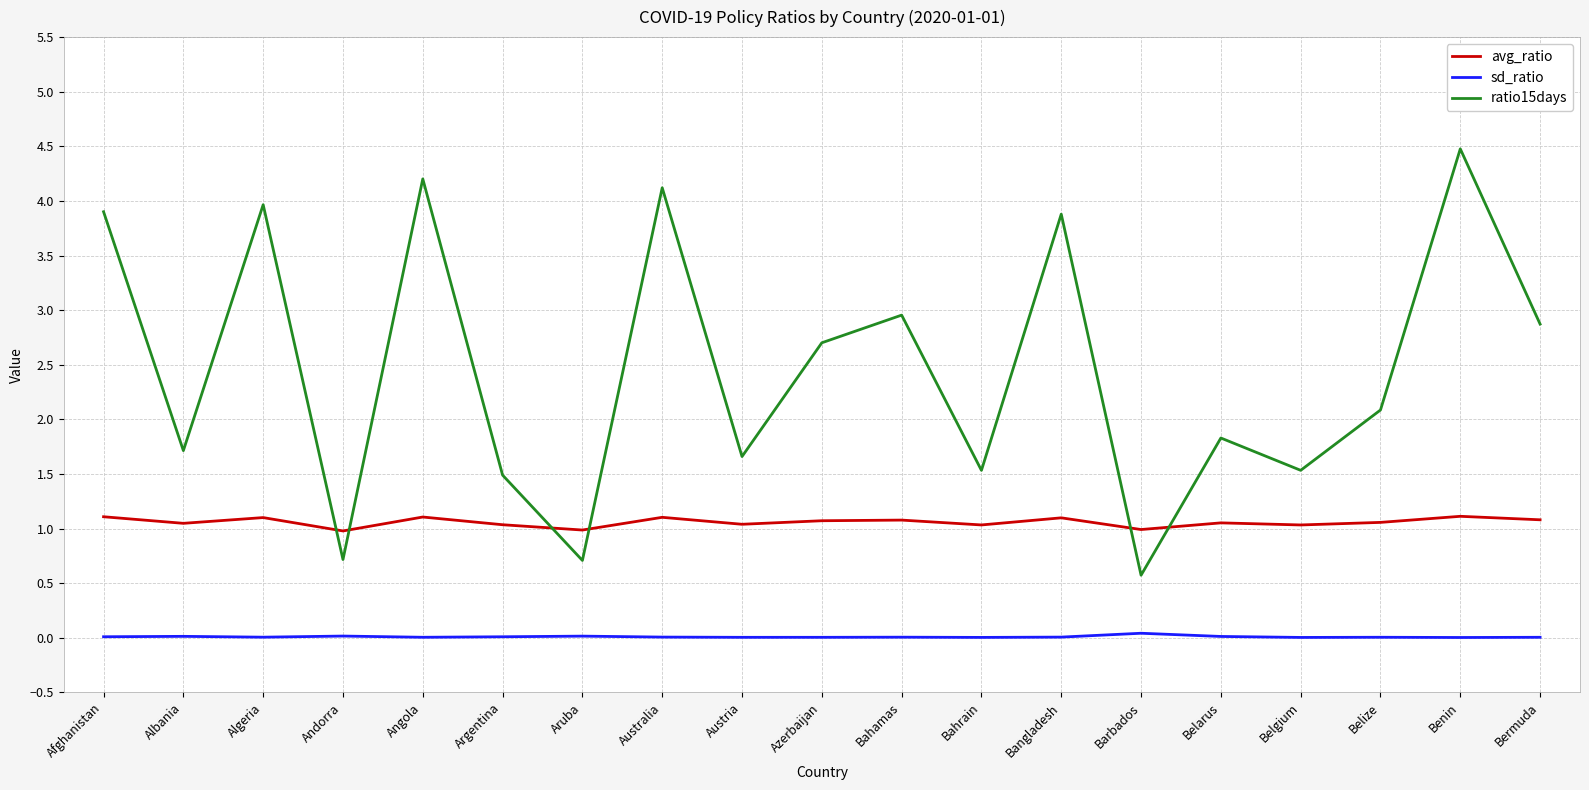

Is the value of avg_ratio at Bahamas greater than the value of ratio15days at Bahamas?

No